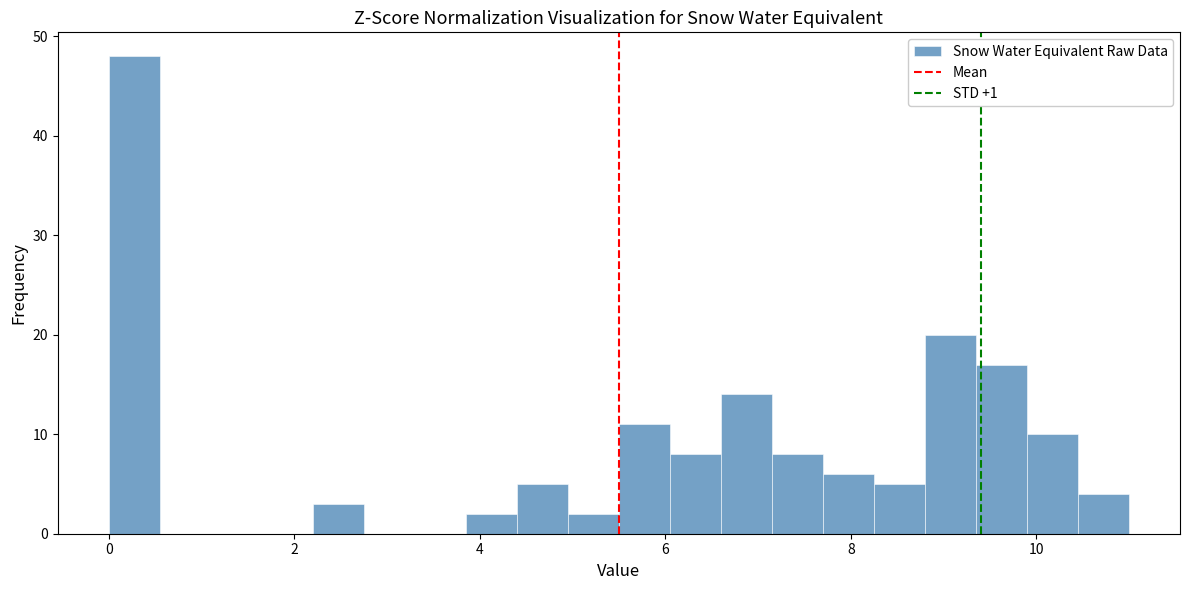

Read against the x-axis, roughly where is the centre of the tallest bar?

0.2